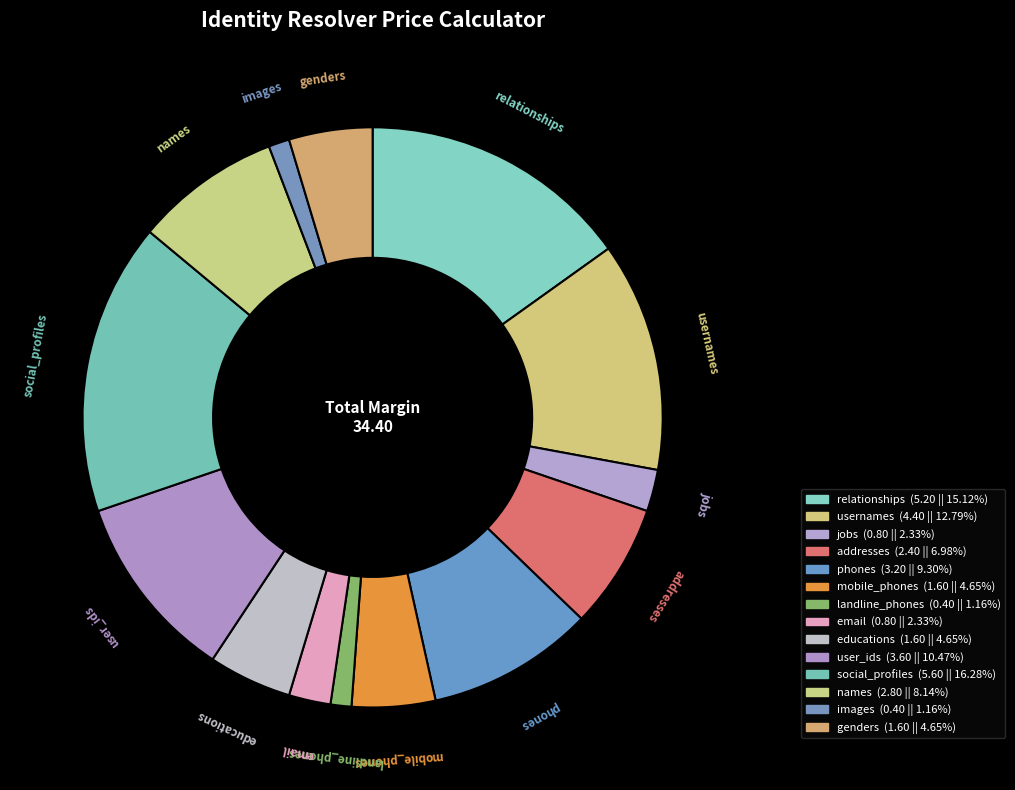

Rank the categories by value from lowest to highest.

landline_phones, images, jobs, email, mobile_phones, educations, genders, addresses, names, phones, user_ids, usernames, relationships, social_profiles